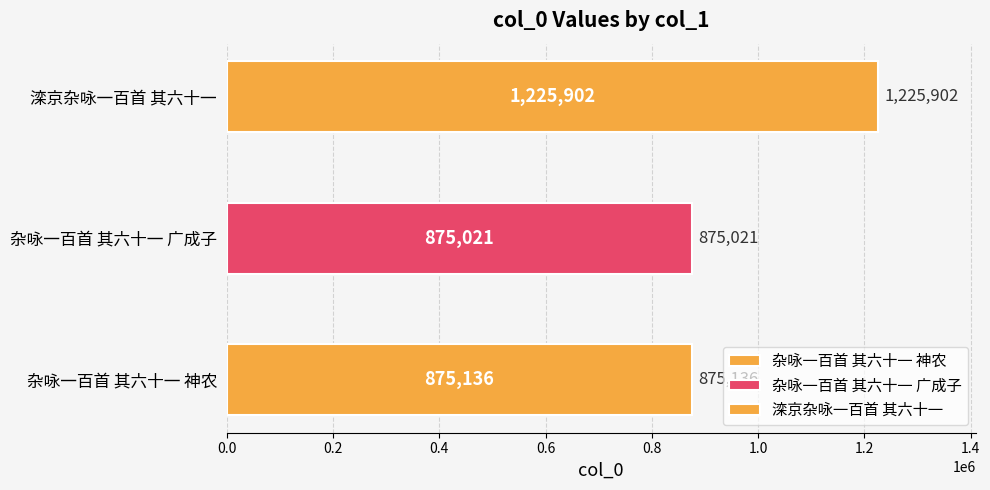

What is the change in value from 杂咏一百首 其六十一 广成子 to 滦京杂咏一百首 其六十一?

+350881